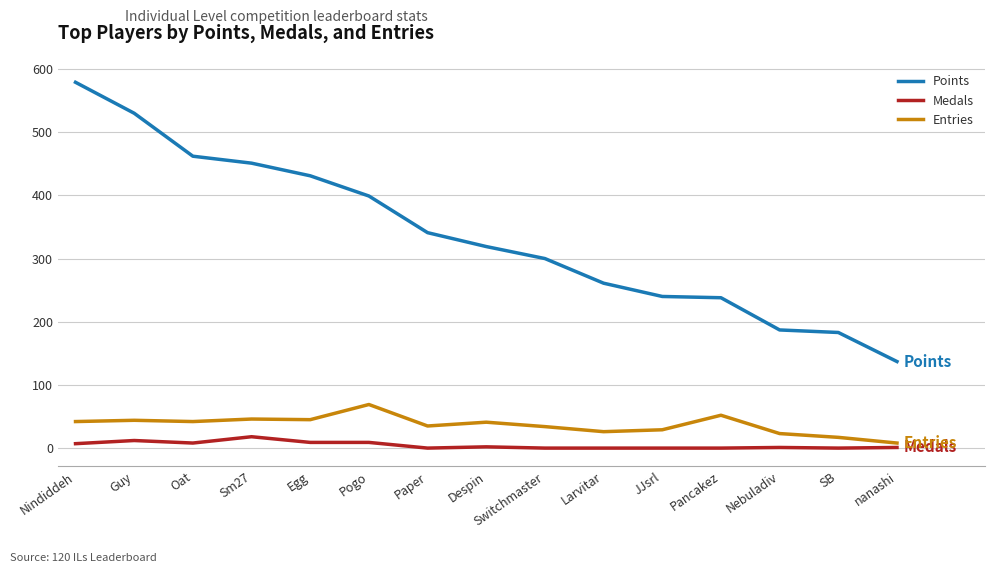

What is the maximum value shown in the chart?

579